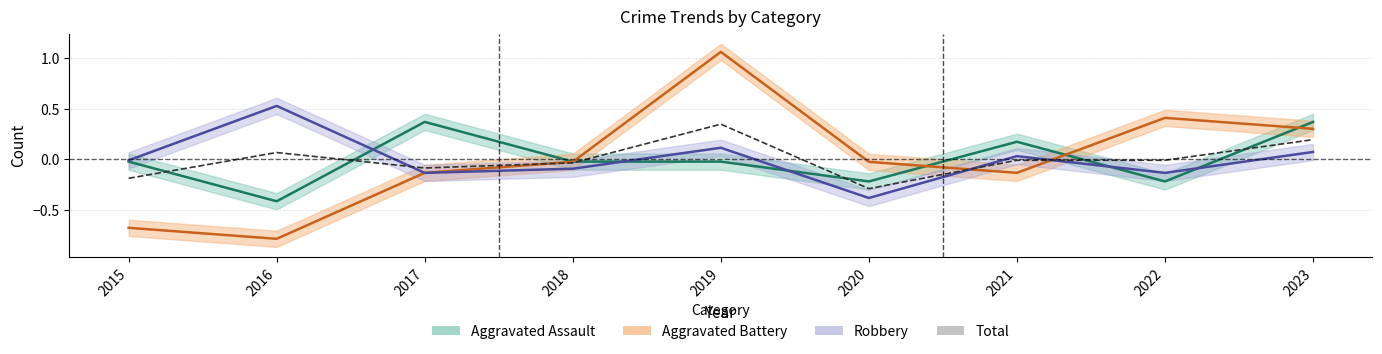

At which category does the data reach its first local valley?

2017